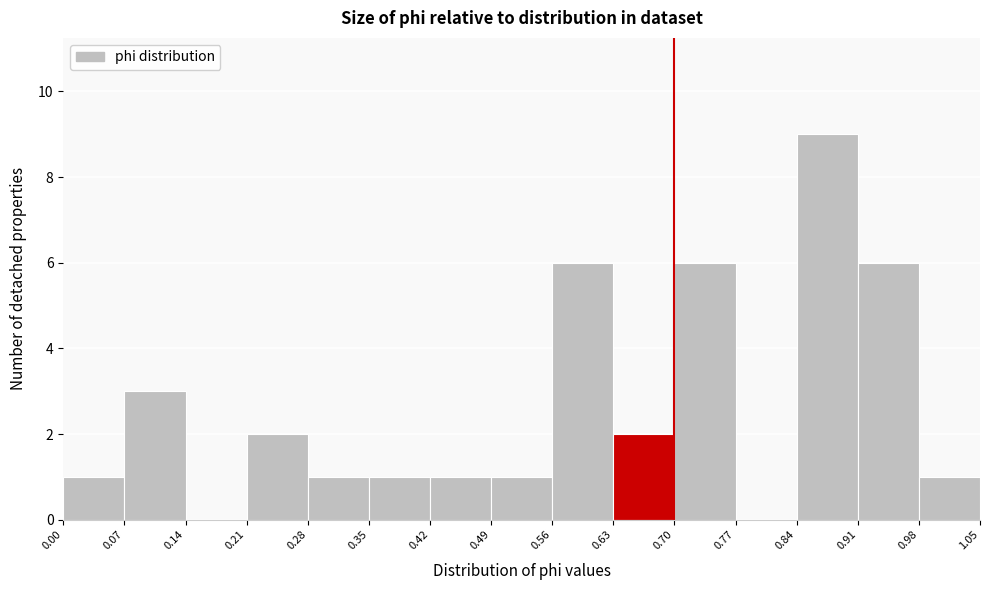

Reading left to right, list every bar in this chart as the range it spans on the x-axis followed by its height. The values are not printed on the chart, so give them approximately, as read against the axis.

0.00 to 0.07: 1
0.07 to 0.14: 3
0.14 to 0.21: 0
0.21 to 0.28: 2
0.28 to 0.35: 1
0.35 to 0.42: 1
0.42 to 0.49: 1
0.49 to 0.56: 1
0.56 to 0.63: 6
0.63 to 0.70: 2
0.70 to 0.77: 6
0.77 to 0.84: 0
0.84 to 0.91: 9
0.91 to 0.98: 6
0.98 to 1.05: 1